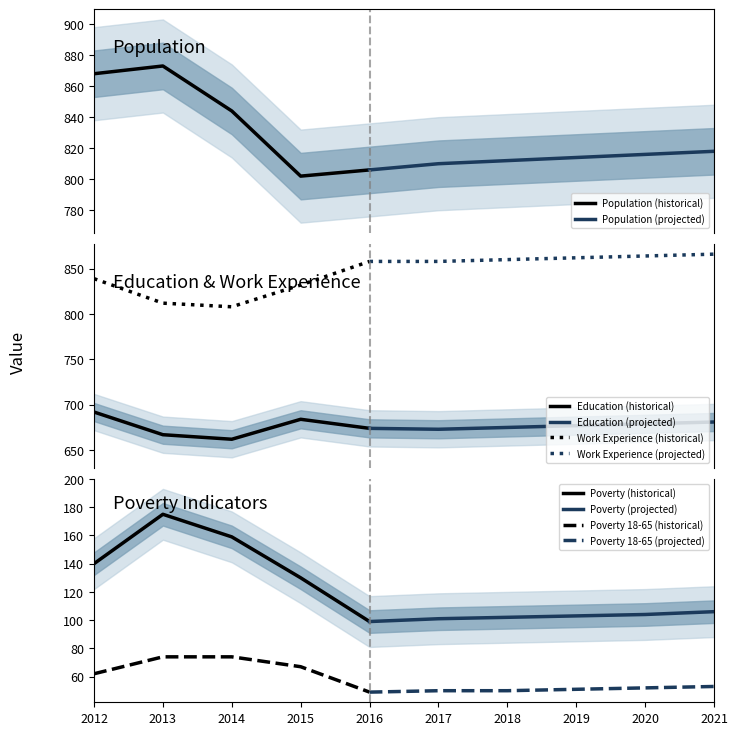

What is the lowest value of the Population (historical) series?

802